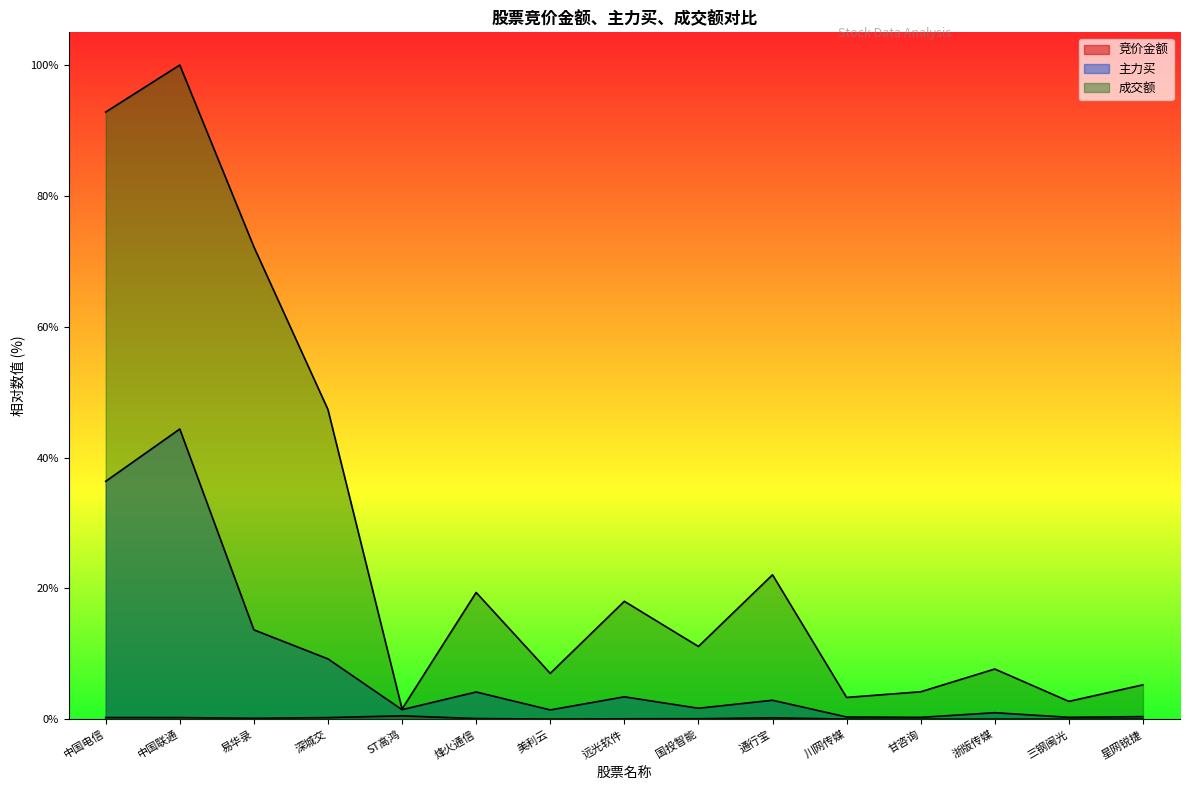

Reading right to left, what are all the values shown in this chart?

竞价金额: 星网锐捷=0.0	三钢闽光=0.0	浙版传媒=0.0	甘咨询=0.0	川网传媒=0.0	通行宝=0.2	国投智能=0.1	远光软件=0.1	美利云=0.0	烽火通信=0.1	ST高鸿=0.5	深城交=0.3	易华录=0.1	中国联通=0.3	中国电信=0.3
主力买: 星网锐捷=0.4	三钢闽光=0.3	浙版传媒=1.0	甘咨询=0.3	川网传媒=0.3	通行宝=2.9	国投智能=1.7	远光软件=3.4	美利云=1.4	烽火通信=4.2	ST高鸿=1.5	深城交=9.2	易华录=13.7	中国联通=44.4	中国电信=36.4
成交额: 星网锐捷=5.3	三钢闽光=2.7	浙版传媒=7.7	甘咨询=4.2	川网传媒=3.3	通行宝=22.1	国投智能=11.1	远光软件=18.0	美利云=7.0	烽火通信=19.4	ST高鸿=1.6	深城交=47.3	易华录=72.2	中国联通=100.0	中国电信=92.8